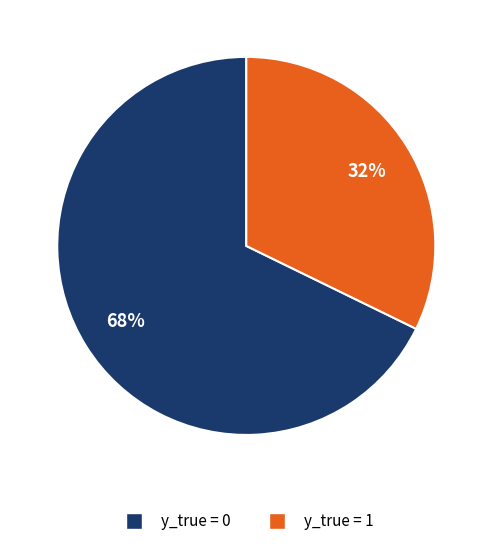

How many segments does this pie chart have?

2